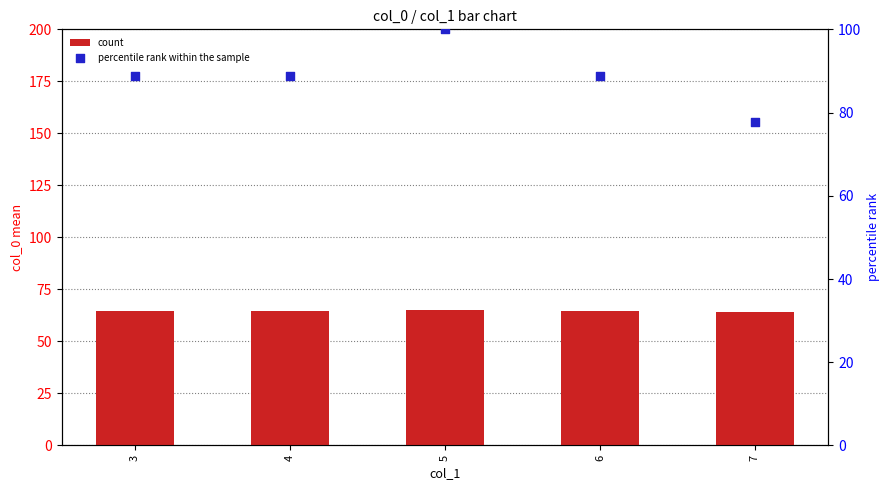

At which category is the sum across all series the highest?

5